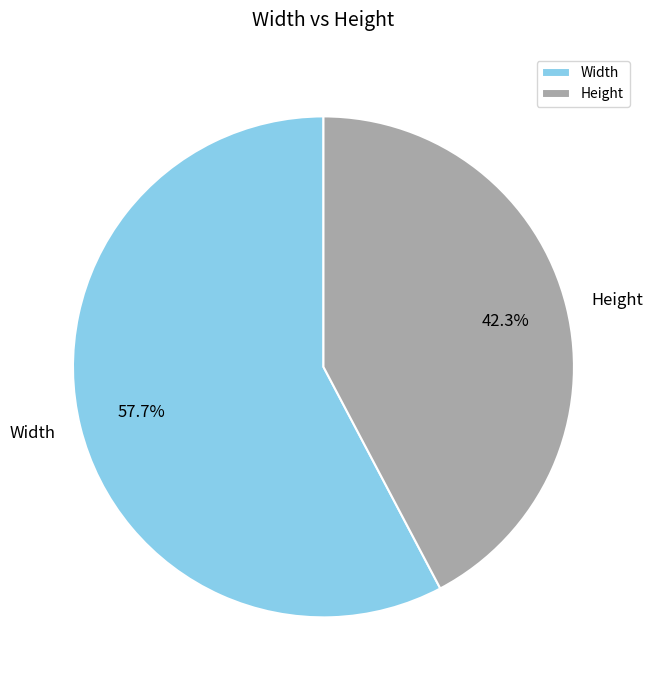

Which category accounts for the majority?

Width